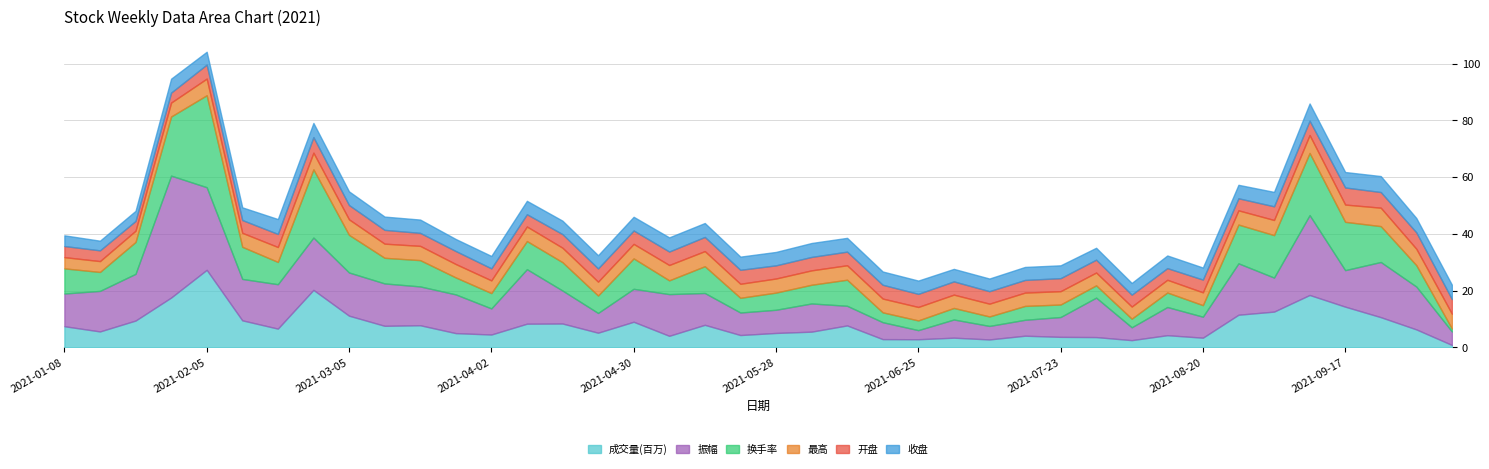

At which category does 成交量(百万) reach its first local valley?

2021-01-15